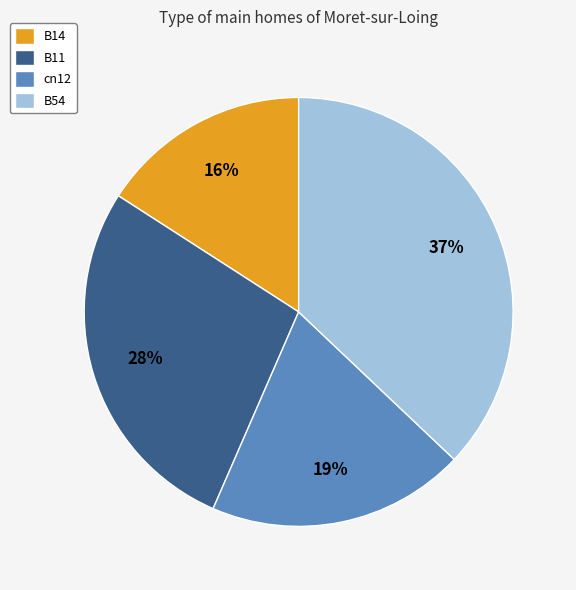

Is it true that B54 is 37% of the pie?

True